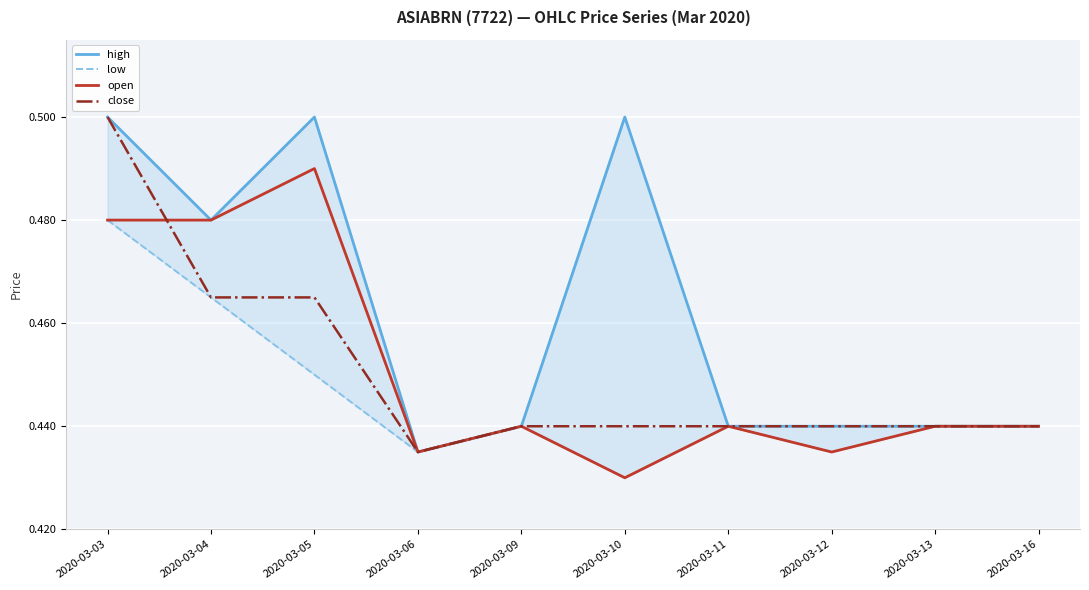

In low, how many points are lower than both neighbors (excluding endpoints)?

3